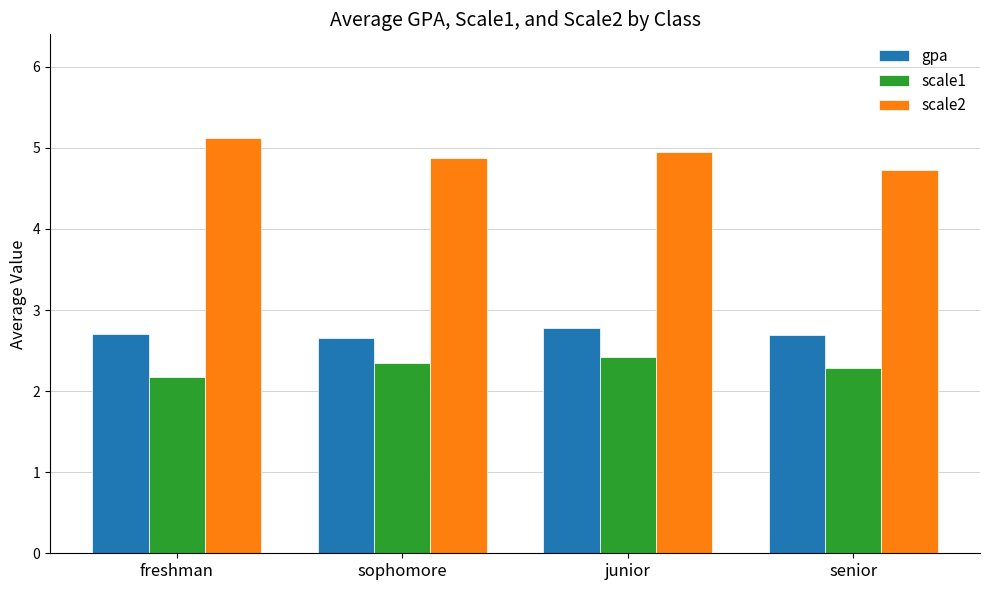

What is the total value across all series at sophomore?

9.9